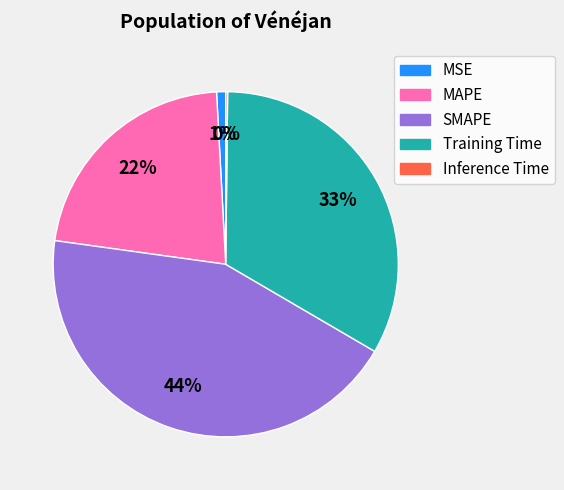

Which category has the biggest portion of the pie?

SMAPE